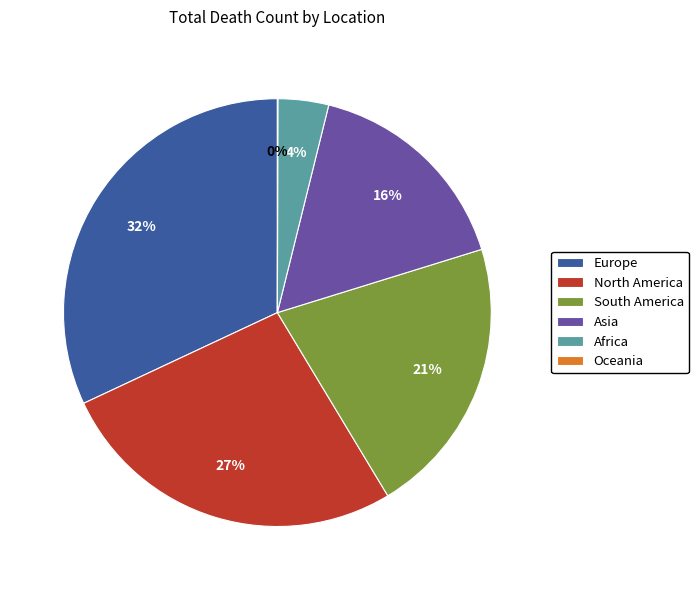

To the nearest percent, what is the average slice percentage?

17%